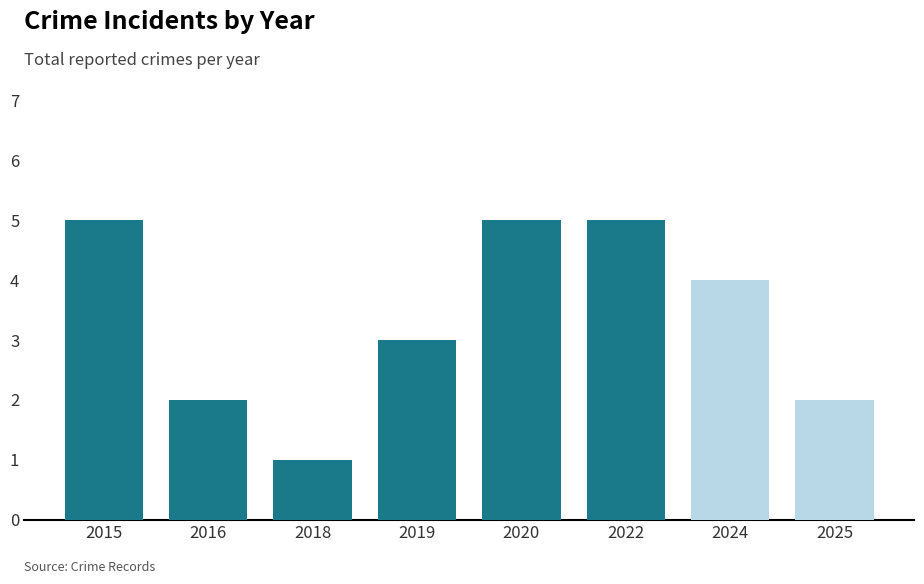

How many values are between 2 and 5?

7